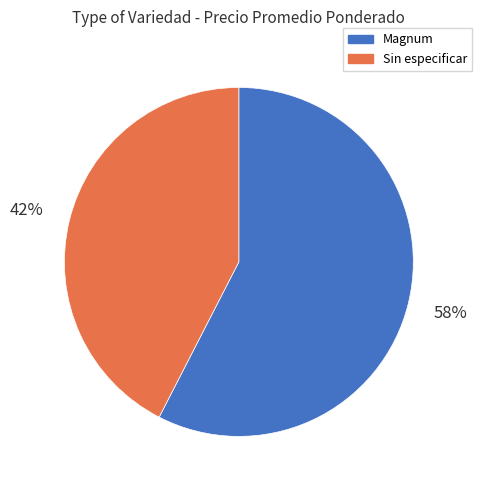

Which has a higher value, Magnum or Sin especificar?

Magnum